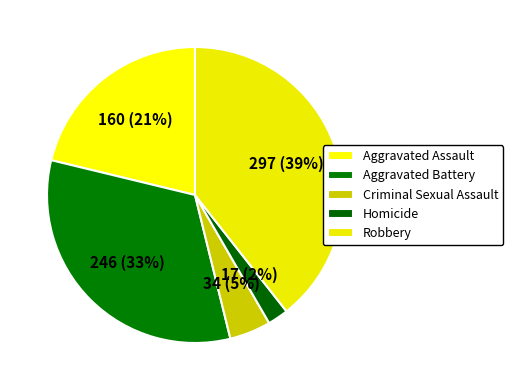

How many slices are in this pie chart?

5